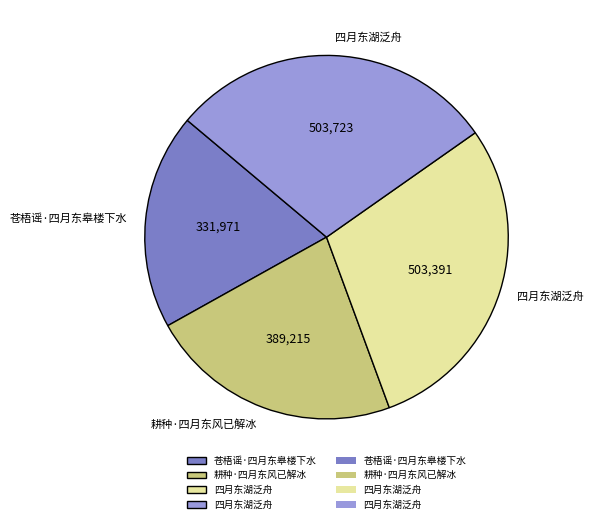

Is there any slice that represents more than half of the pie?

No